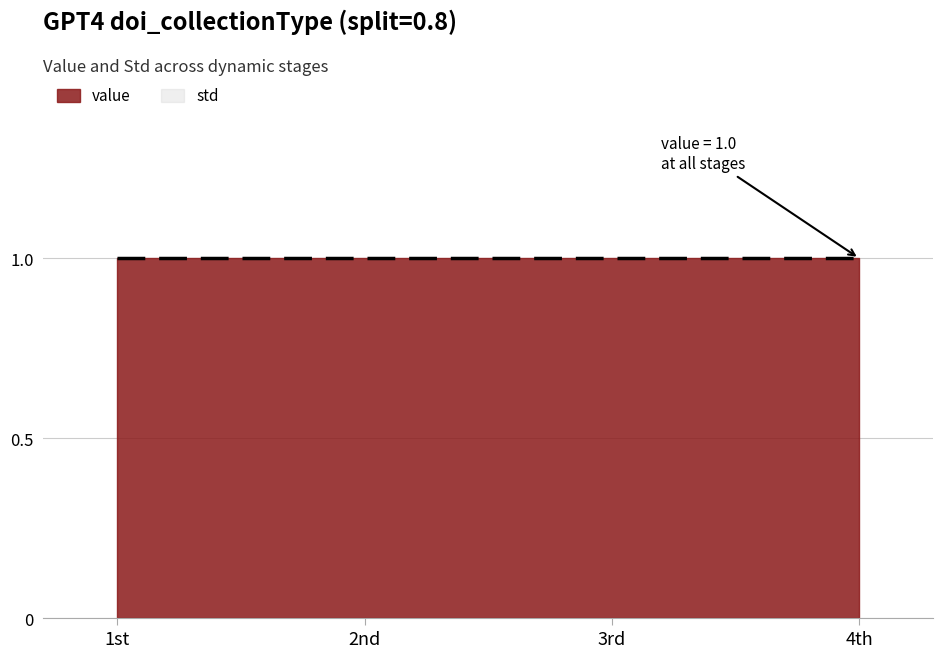

Reading left to right, transcribe all the data shown in this chart.

value: 1	1	1	1
std: 0	0	0	0